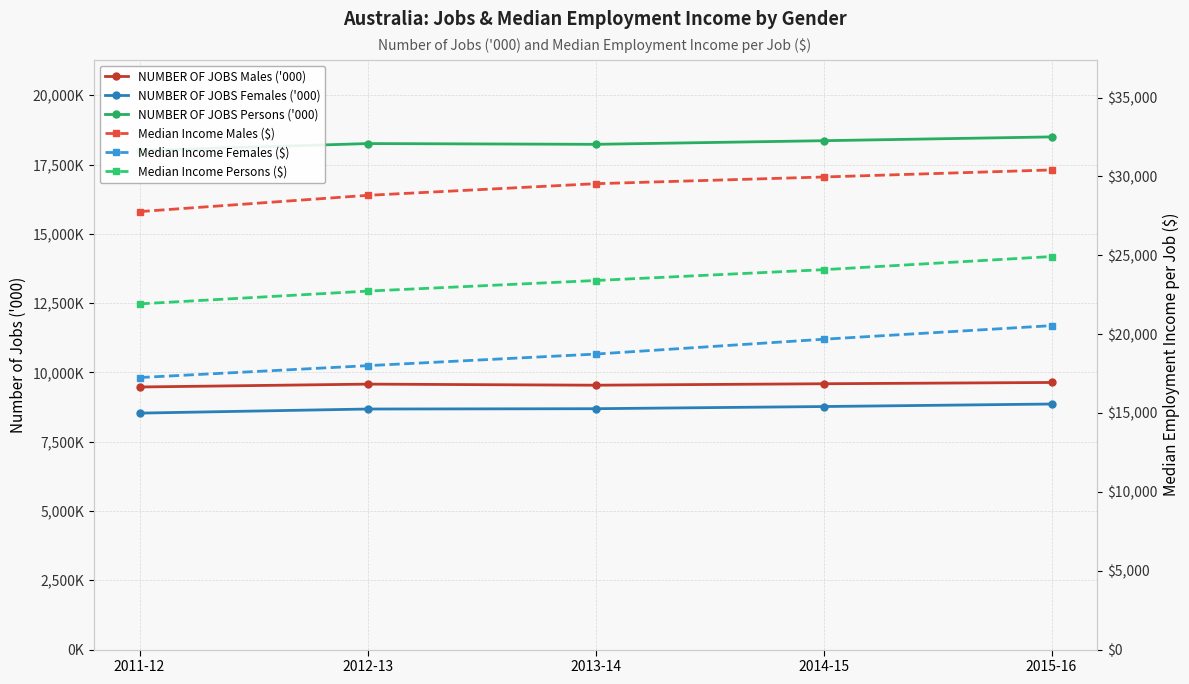

What is the minimum value for NUMBER OF JOBS Females ('000)?

8532.1